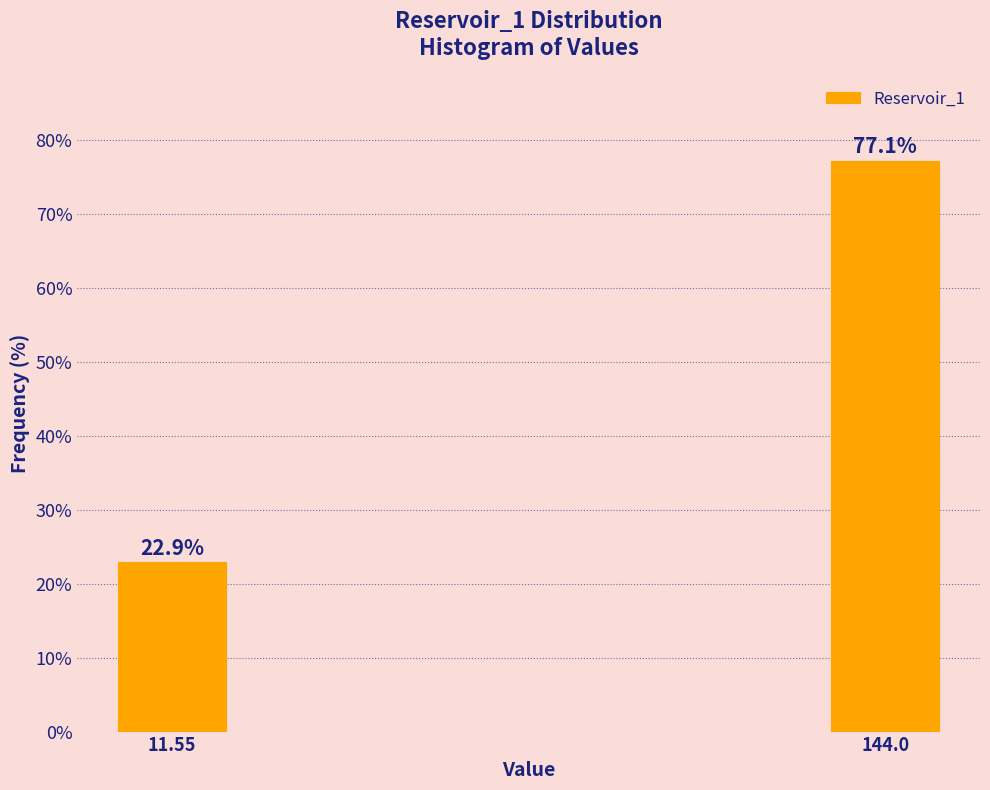

Reading left to right, transcribe all the data shown in this chart.

11.55=22.9	144.0=77.1